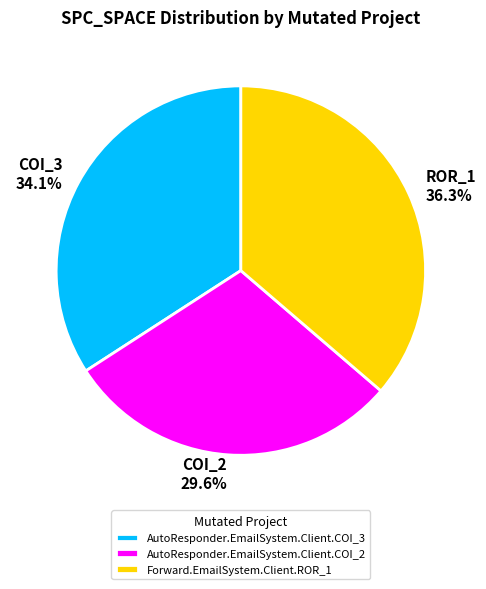

What is the smallest slice in the pie chart?

AutoResponder.EmailSystem.Client.COI_2